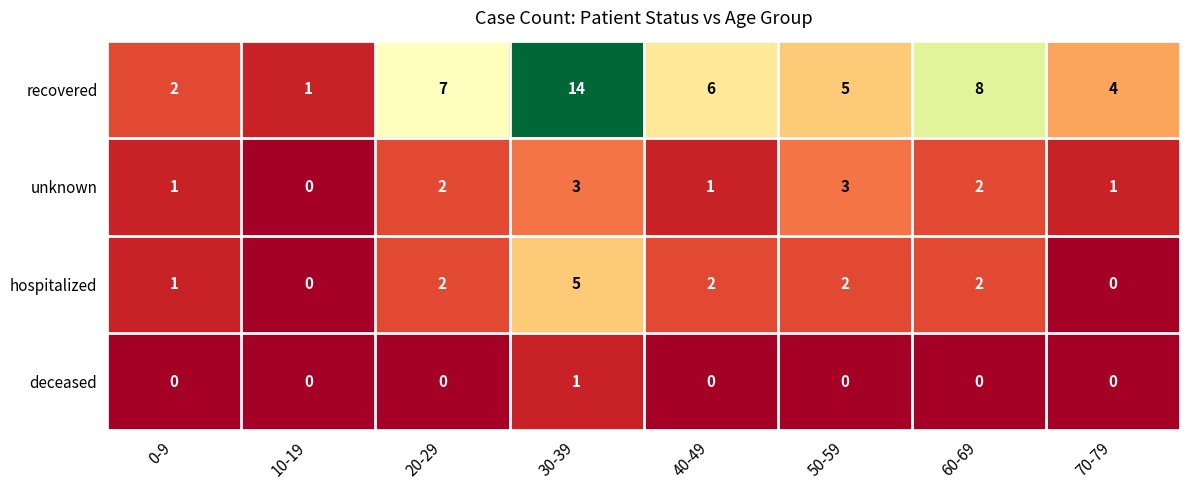

What is the difference between the highest and lowest values at 40-49?

6